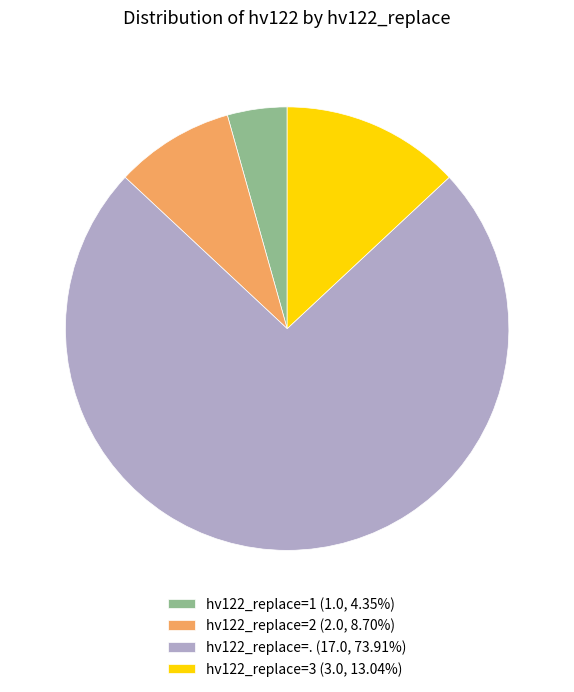

Is the sum of hv122_replace=. (17.0, 73.91%) and hv122_replace=3 (3.0, 13.04%) greater than half?

Yes